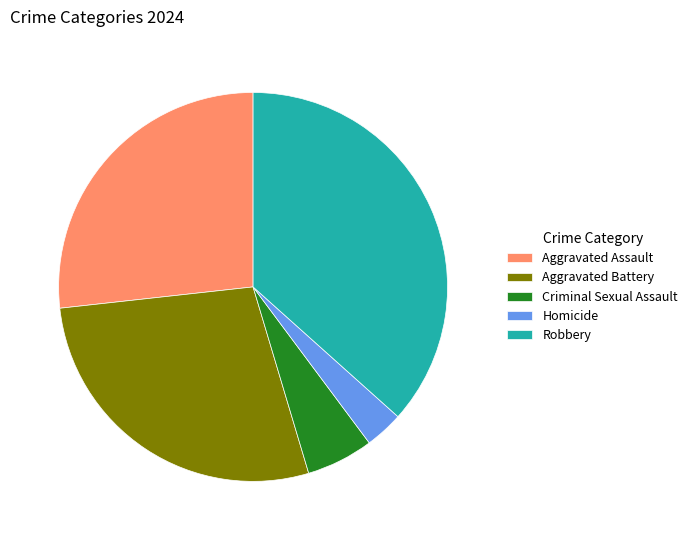

The Criminal Sexual Assault slice represents 14% of the pie. True or false?

False